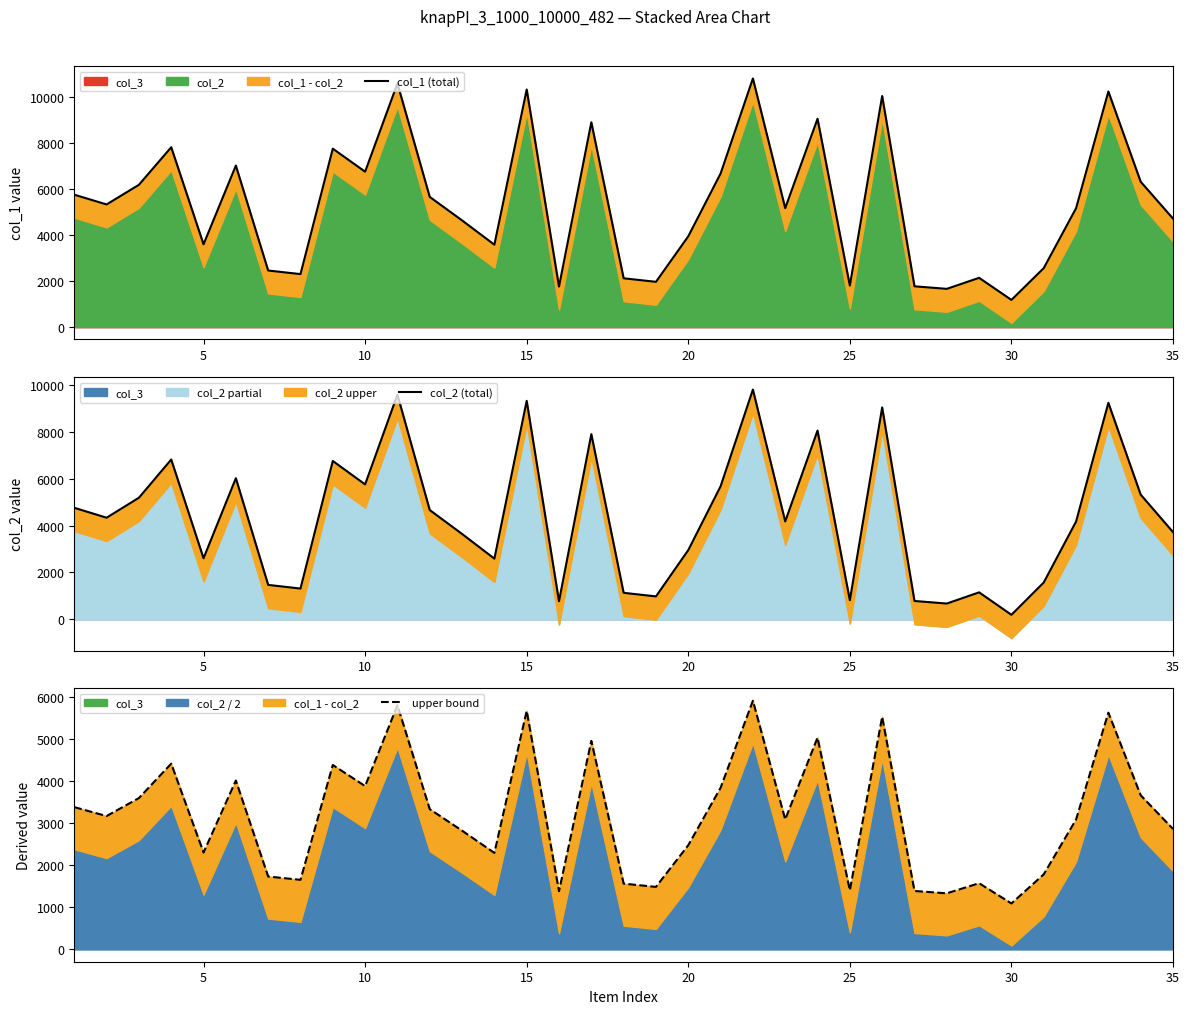

What is the lowest value of the col_1 (total) series?

1179